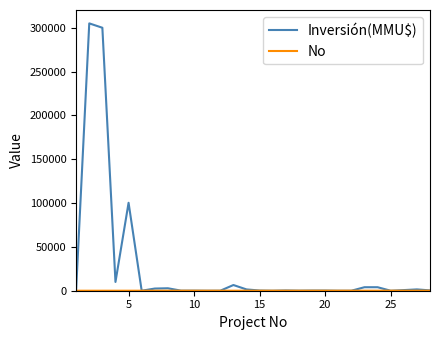

Which series has the widest spread of values?

Inversión(MMU$)